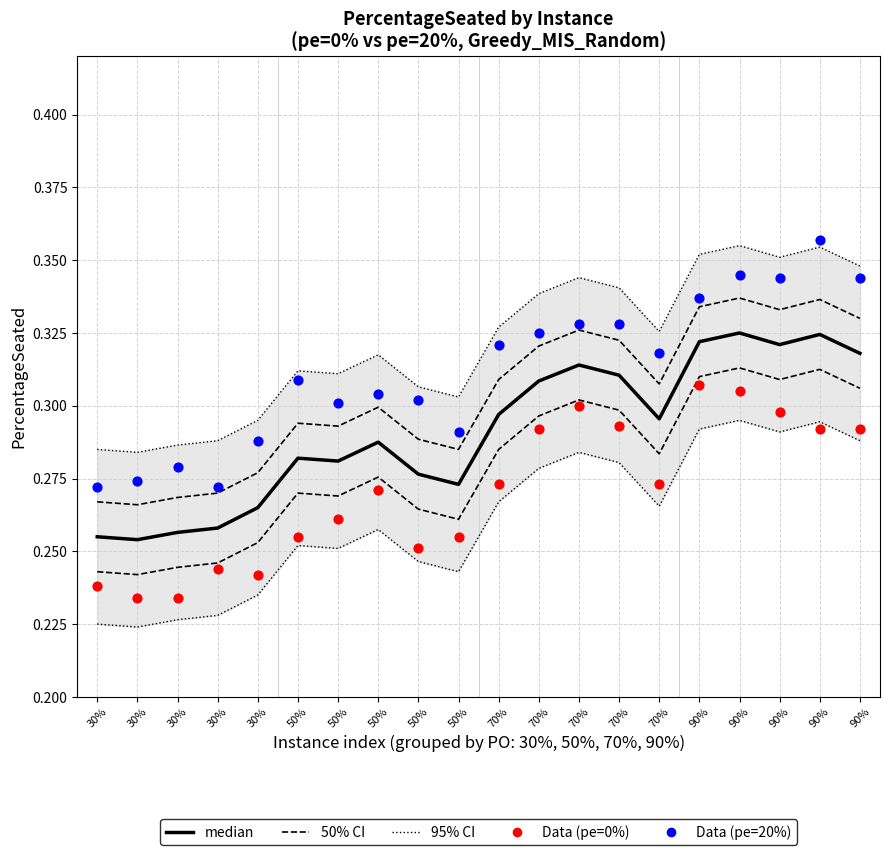

At how many categories does at least one series exceed 0?

20